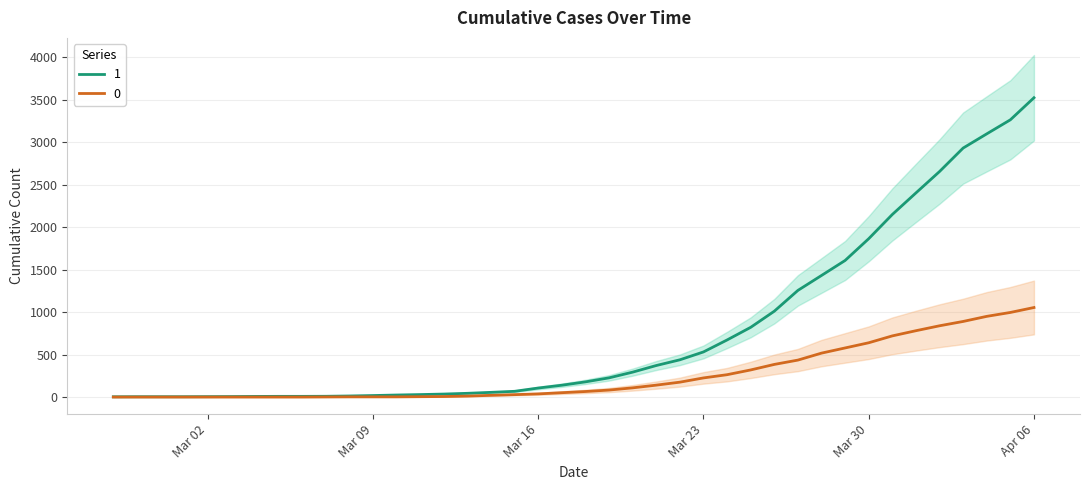

How many lines are shown in the chart?

2